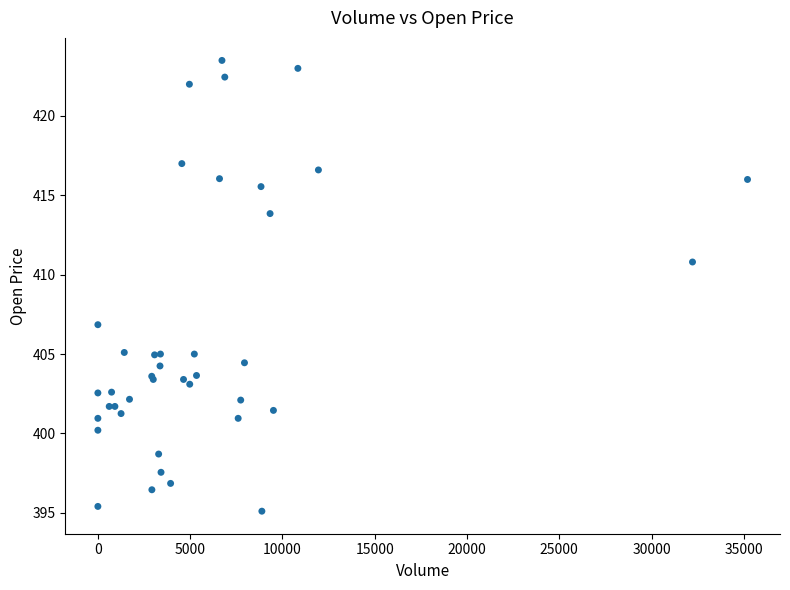

What Y value in the scatter plot is closest to 409?

410.8